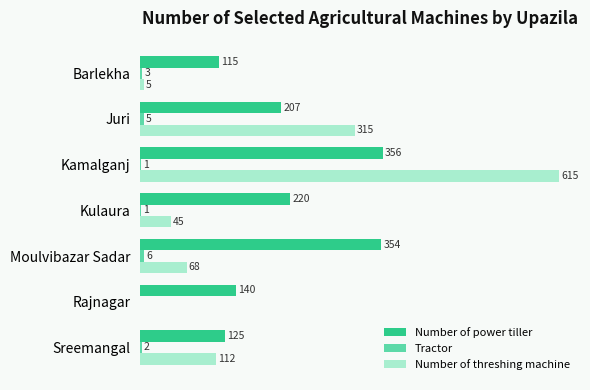

Which category has the highest value across all series?

Kamalganj